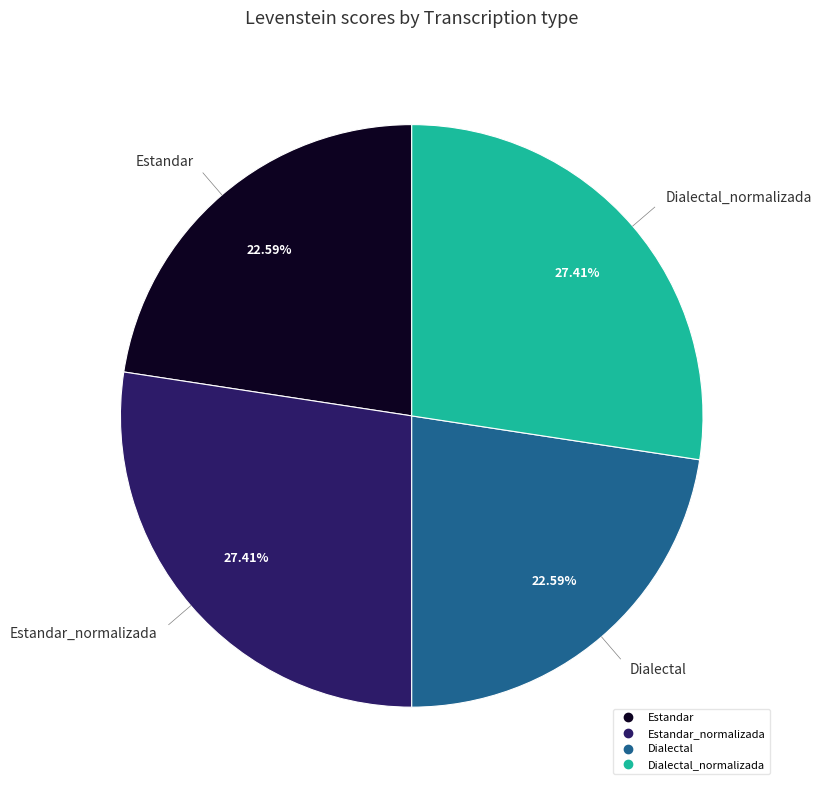

Is there a majority slice in this chart?

No